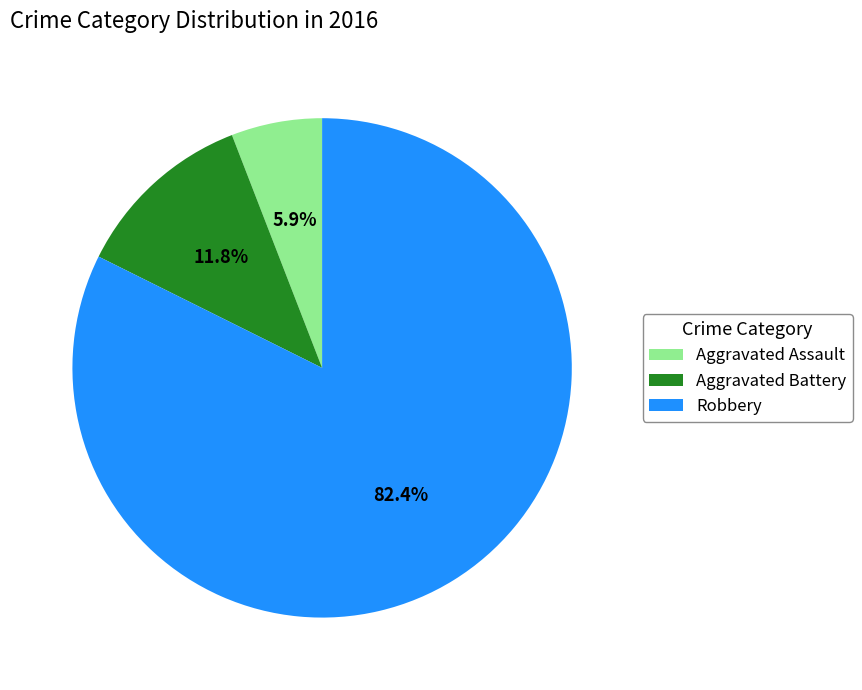

Which category has the smallest portion of the pie?

Aggravated Assault